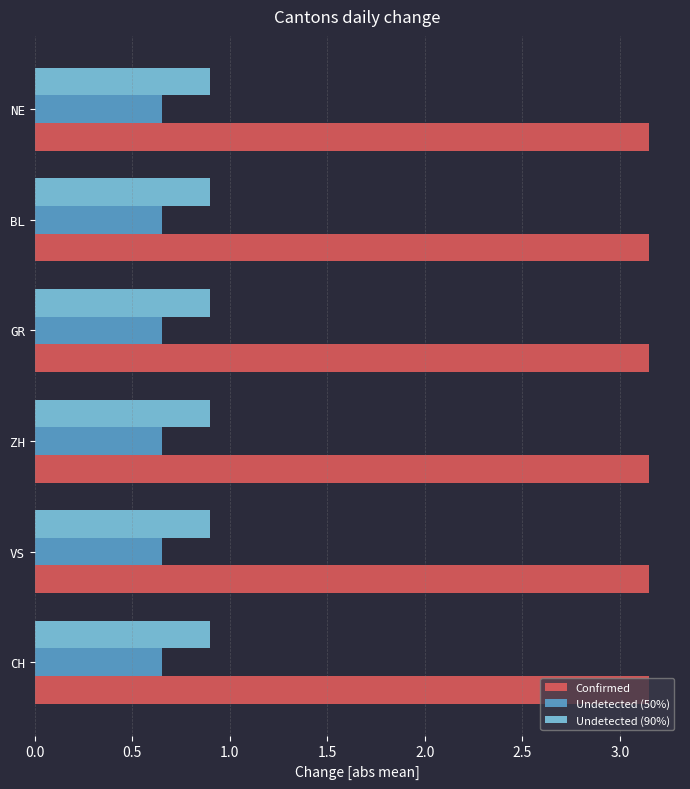

What is the minimum value for Undetected (90%)?

0.9